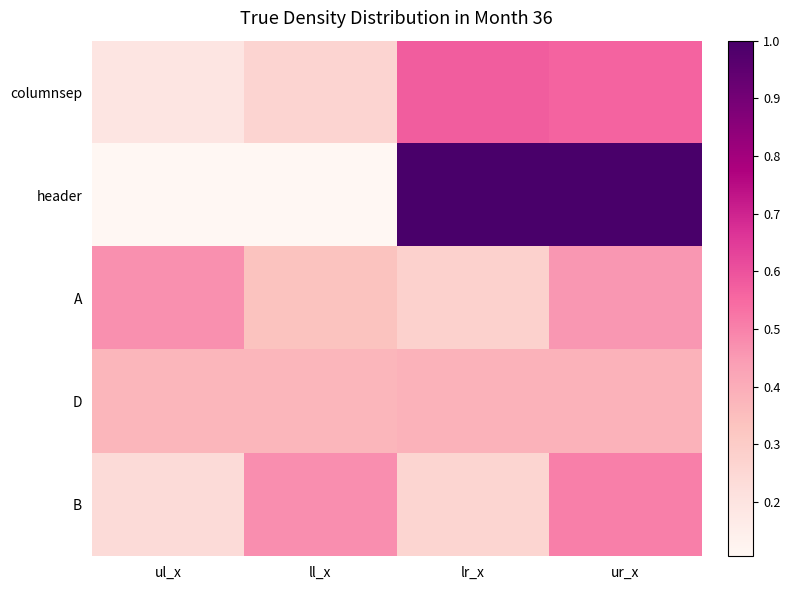

Which series changed the most between ll_x and lr_x?

header